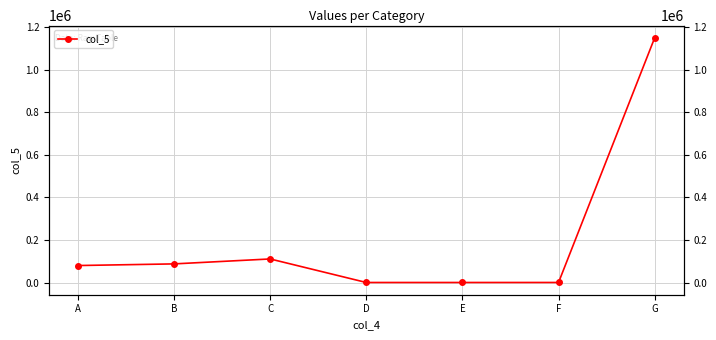

List the labels in order of value, smallest first.

E, D, F, A, B, C, G